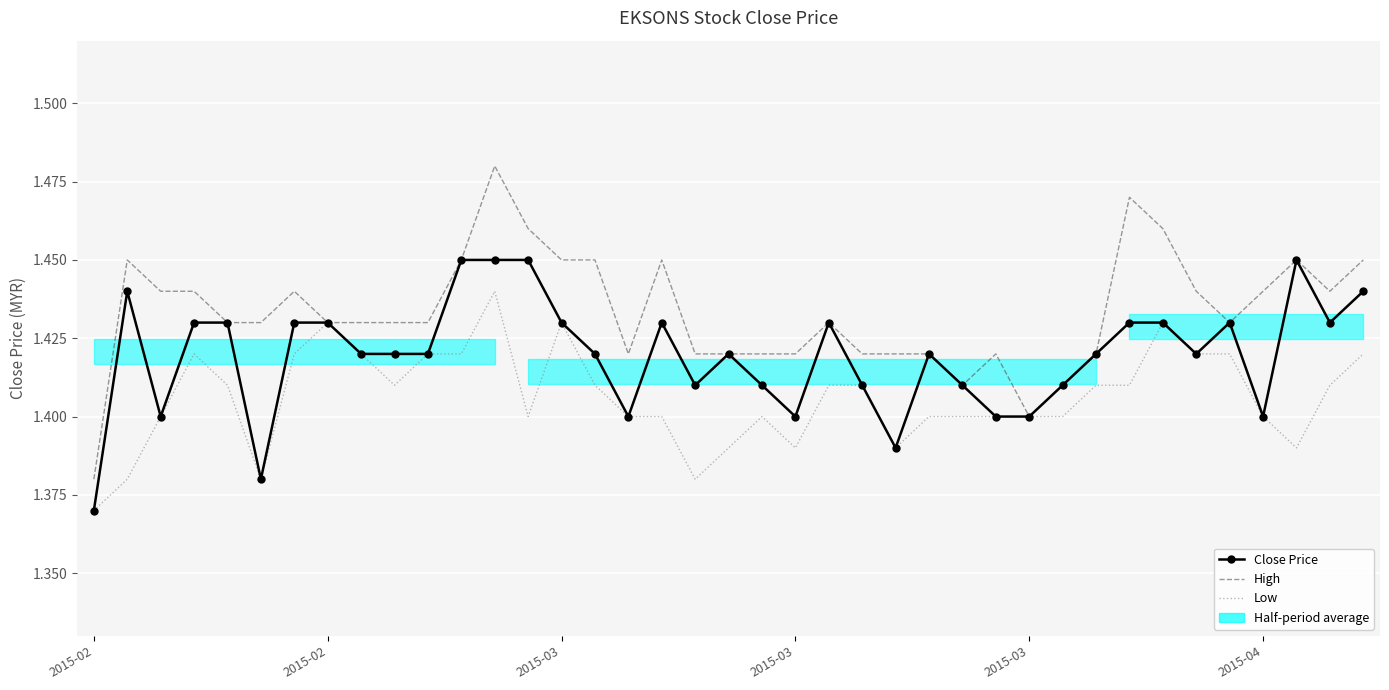

Which has a higher value, 20 or 24?

20